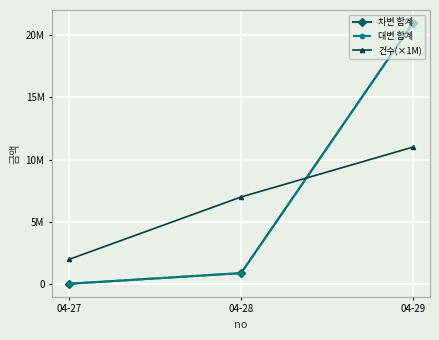

Is this an area chart (filled region under the line)?

No